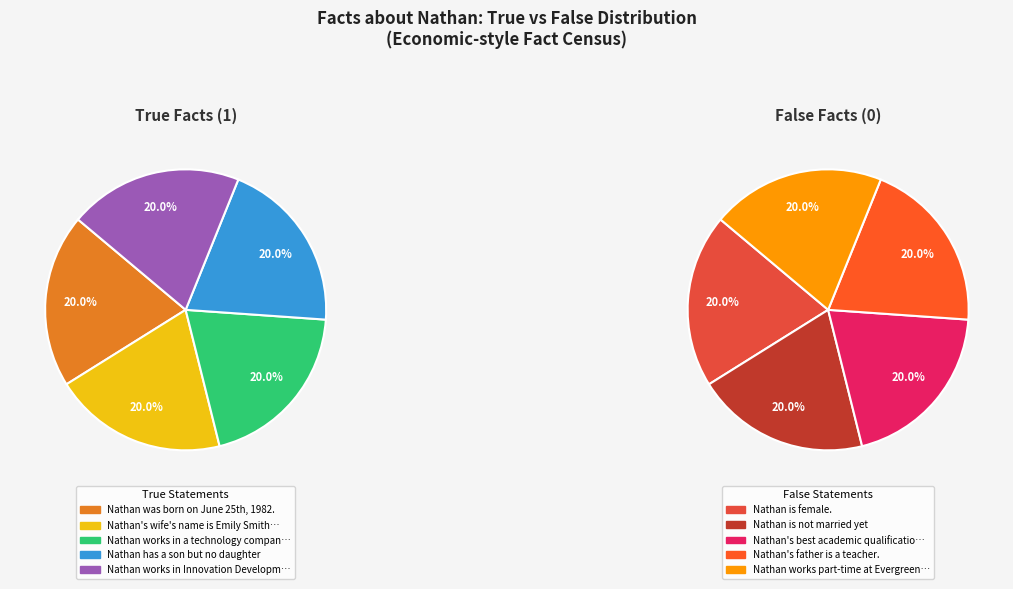

Rank the series at 2 from highest to lowest value.

True (1), False (0)